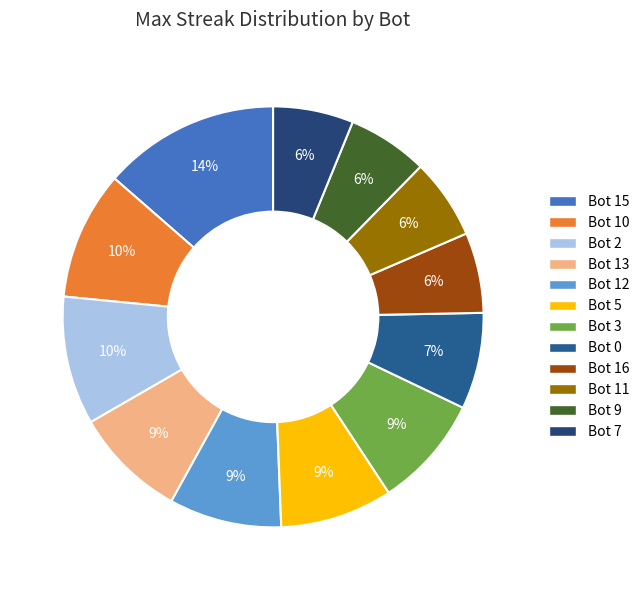

Between Bot 10 and Bot 12, which is larger?

Bot 10